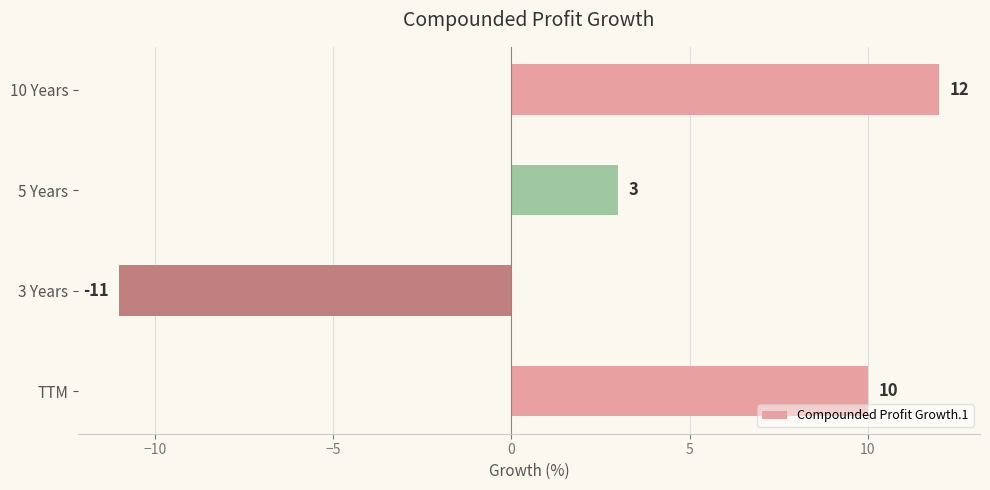

How many series are shown in this chart?

1